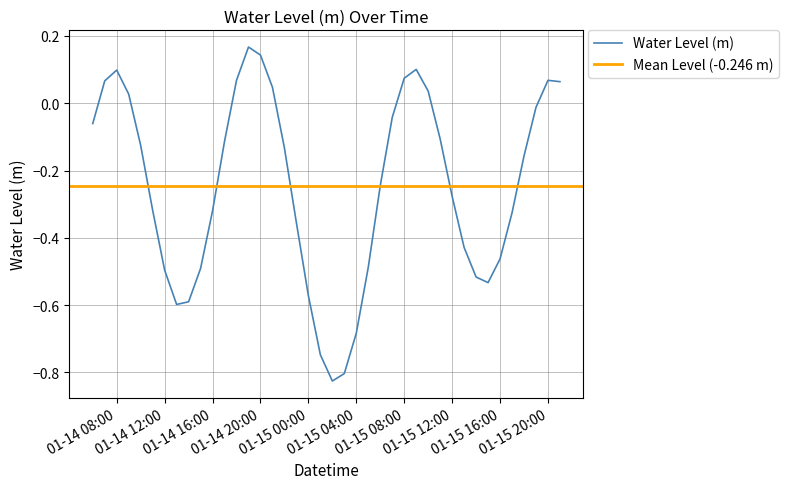

At which category does the data reach its first local peak?

01-14 08:00